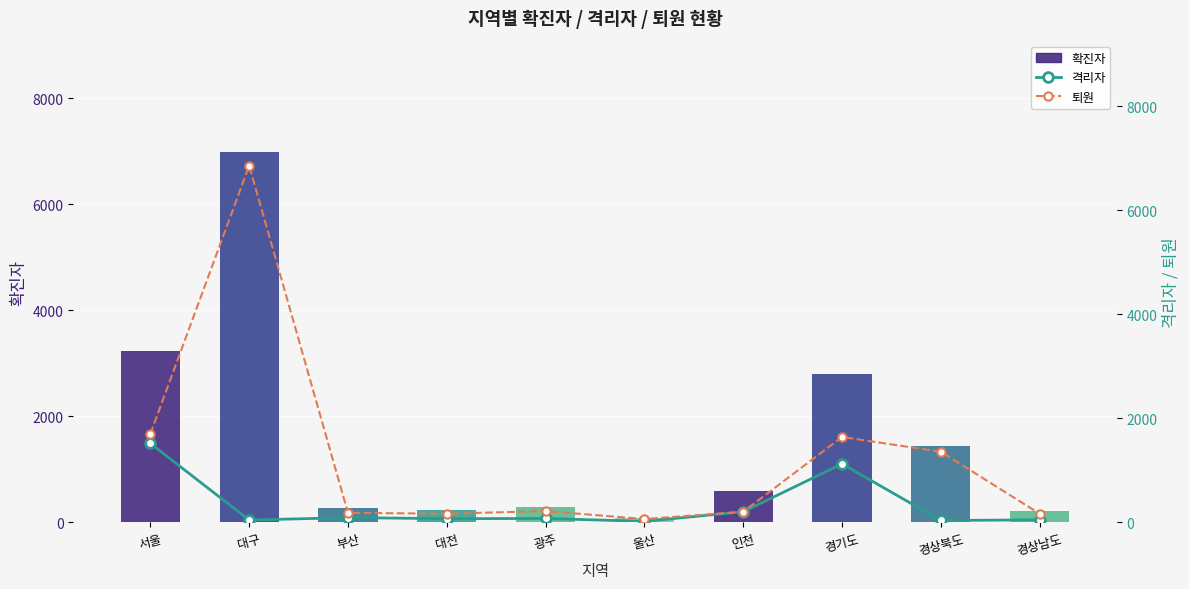

The value of 퇴원 at 대구 is 4703. True or false?

False